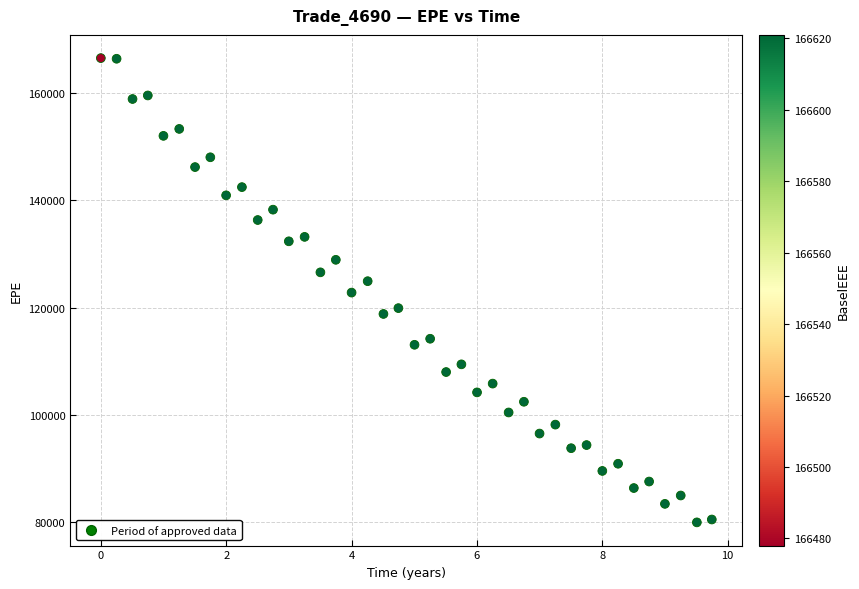

What is the range of X values (max minus min)?

9.7